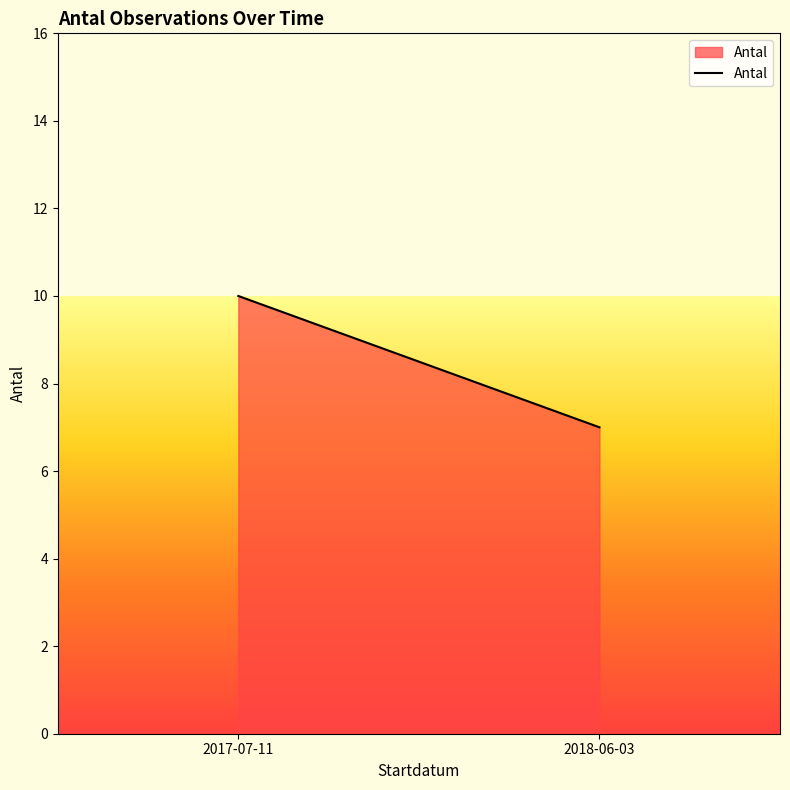

List the labels in order of value, largest first.

2017-07-11, 2018-06-03